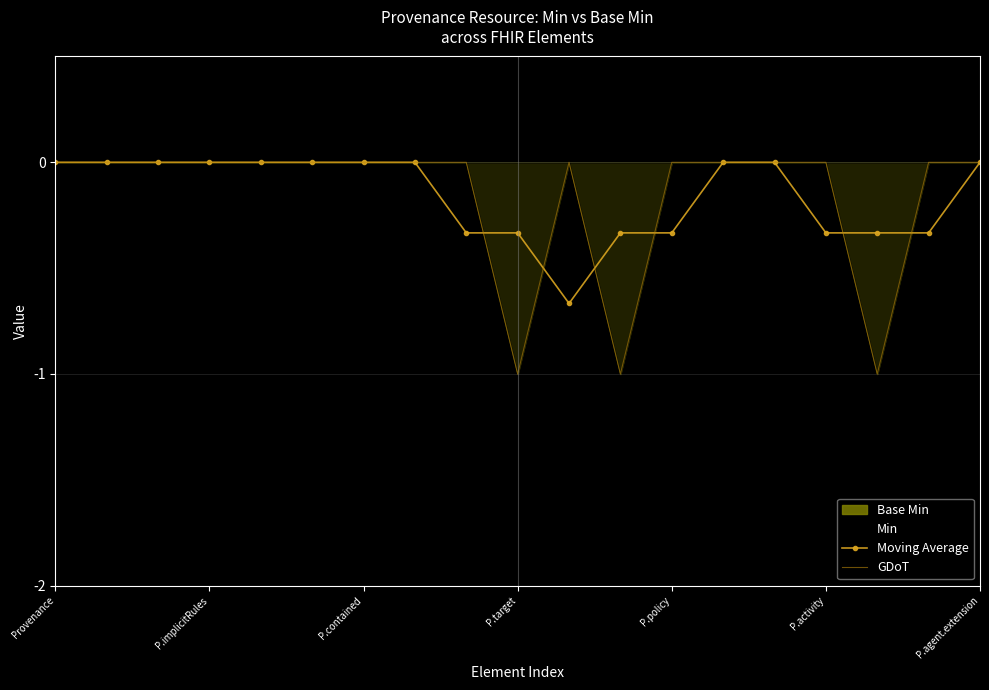

What is the lowest value of the Moving Average series?

-0.7